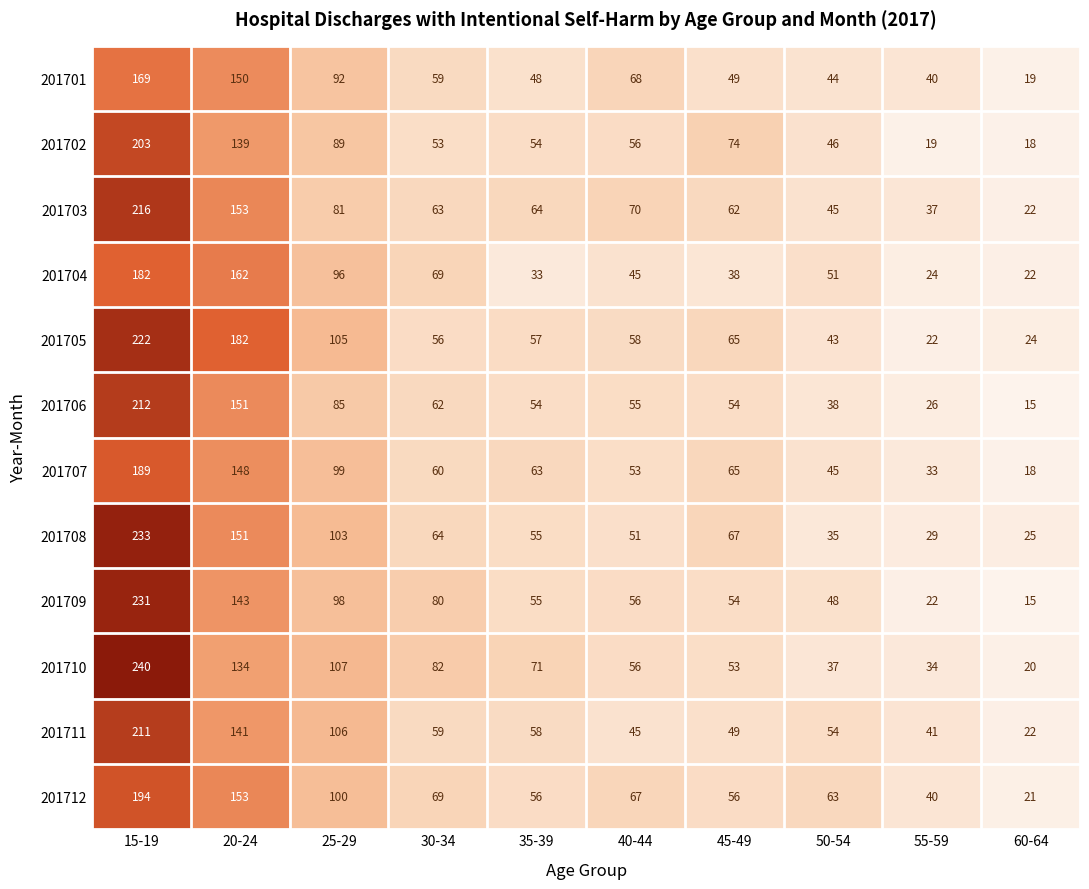

What is the difference between the highest and lowest values at 40-44?

25